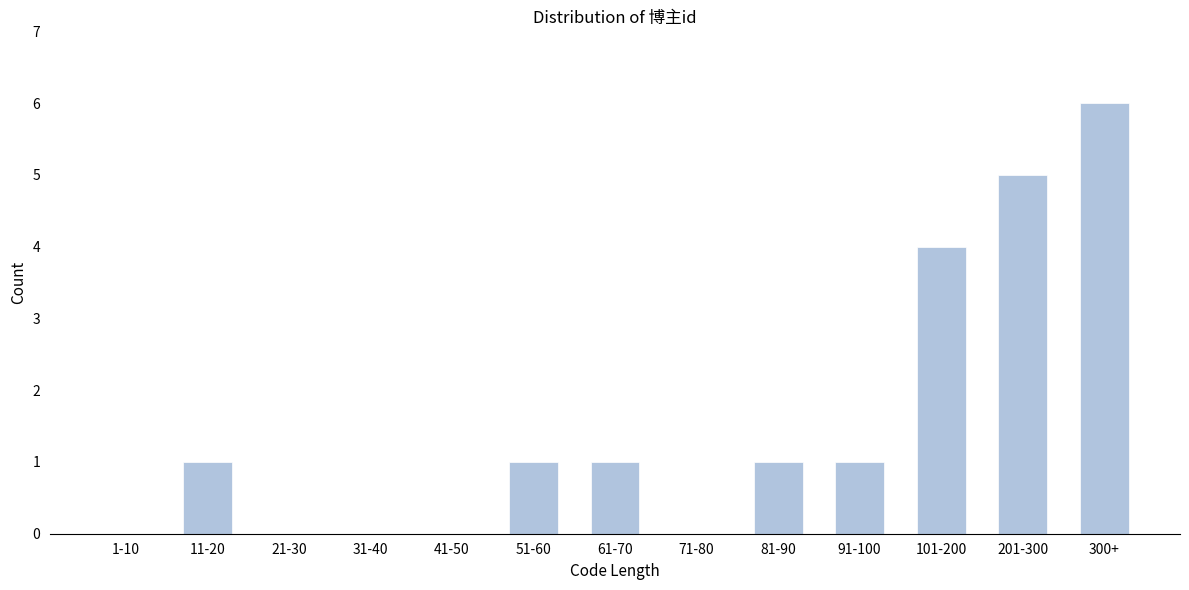

Reading left to right, transcribe all the data shown in this chart.

1-10=0	11-20=1	21-30=0	31-40=0	41-50=0	51-60=1	61-70=1	71-80=0	81-90=1	91-100=1	101-200=4	201-300=5	300+=6